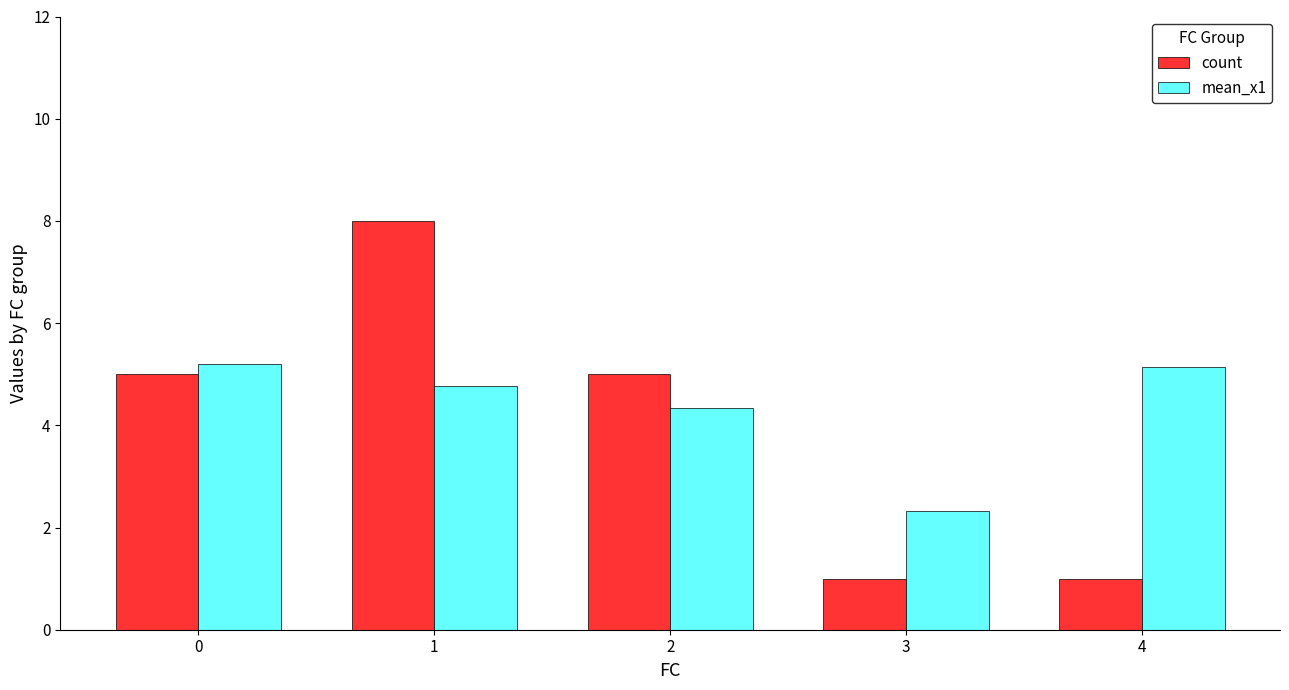

True or false: count has a value of 5.0 at 2.

True